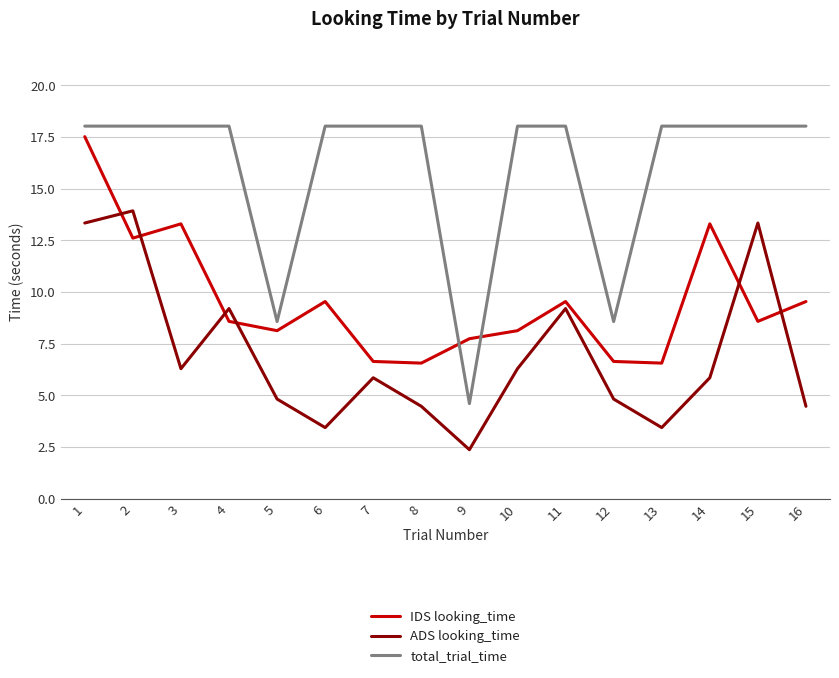

List the series in order of their overall mean, lowest first.

ADS looking_time, IDS looking_time, total_trial_time